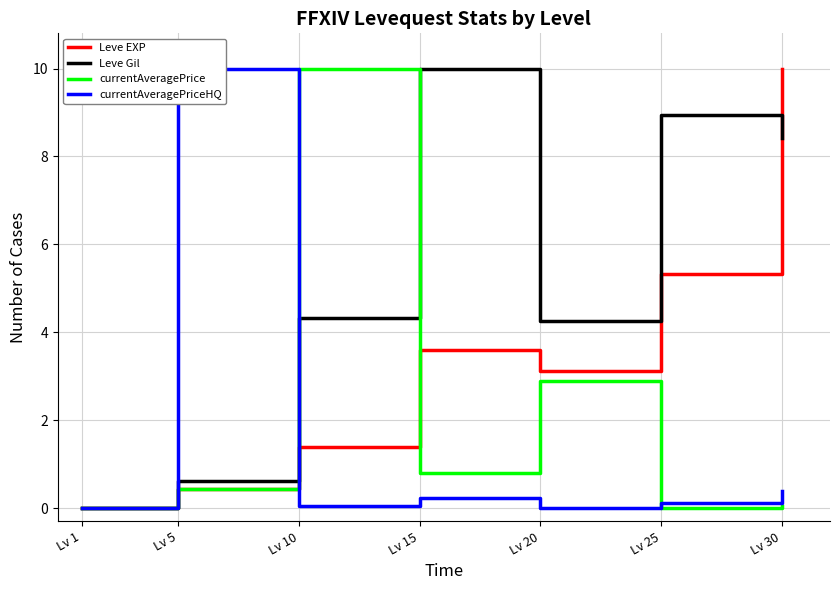

Reading left to right, list all the values displayed in this chart.

Leve EXP: Lv 1=0.0	Lv 5=0.4	Lv 10=1.4	Lv 15=3.6	Lv 20=3.1	Lv 25=5.3	Lv 30=10.0
Leve Gil: Lv 1=0.0	Lv 5=0.6	Lv 10=4.3	Lv 15=10.0	Lv 20=4.3	Lv 25=8.9	Lv 30=8.4
currentAveragePrice: Lv 1=0.0	Lv 5=0.4	Lv 10=10.0	Lv 15=0.8	Lv 20=2.9	Lv 25=0.0	Lv 30=0.1
currentAveragePriceHQ: Lv 1=0.0	Lv 5=10.0	Lv 10=0.1	Lv 15=0.2	Lv 20=0.0	Lv 25=0.1	Lv 30=0.4